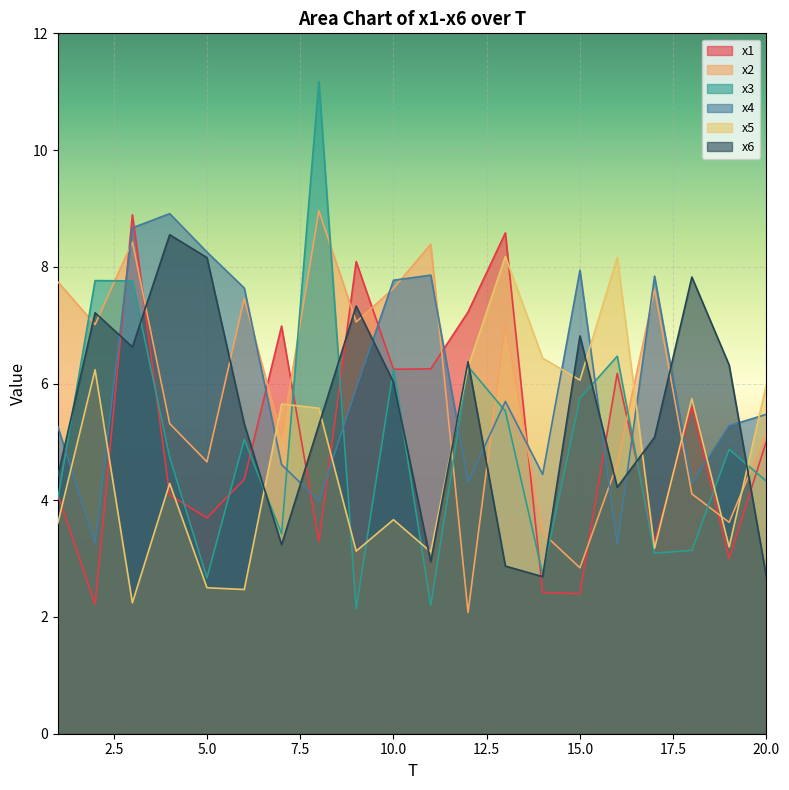

What is the maximum value shown in the chart?

11.2